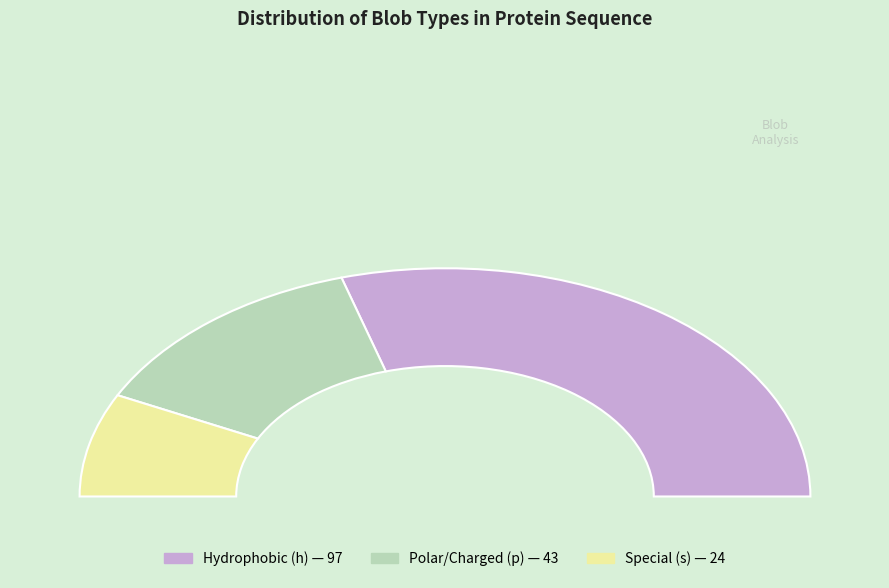

To the nearest percent, what portion does p represent?

26%